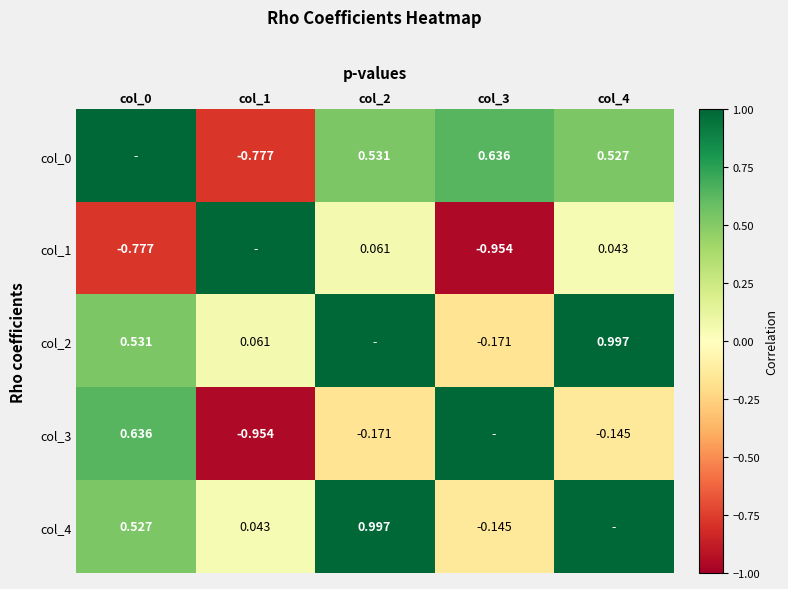

List the labels in order of col_3 value, largest first.

col_3, col_0, col_4, col_2, col_1